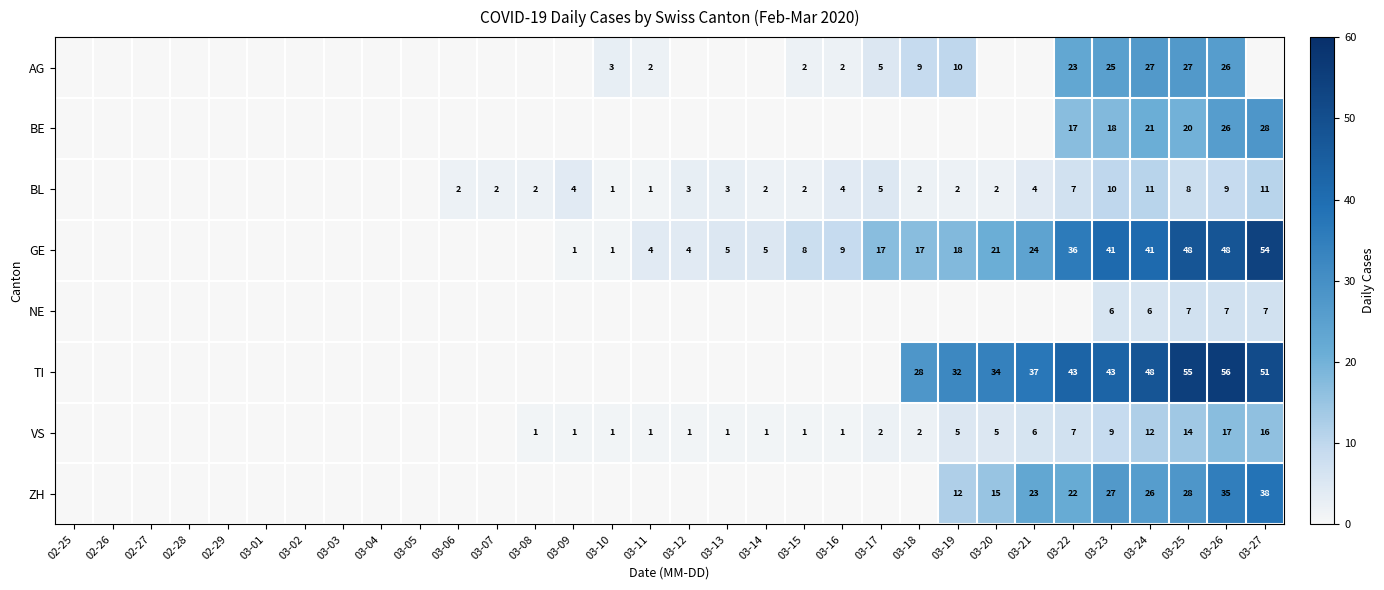

The value of GE at 03-26 is 48. True or false?

True